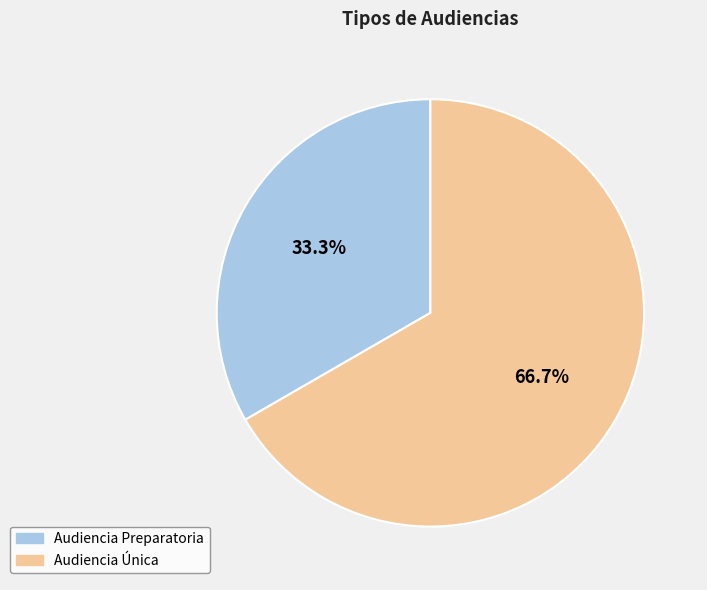

Rank the categories by value from highest to lowest.

Audiencia Única, Audiencia Preparatoria